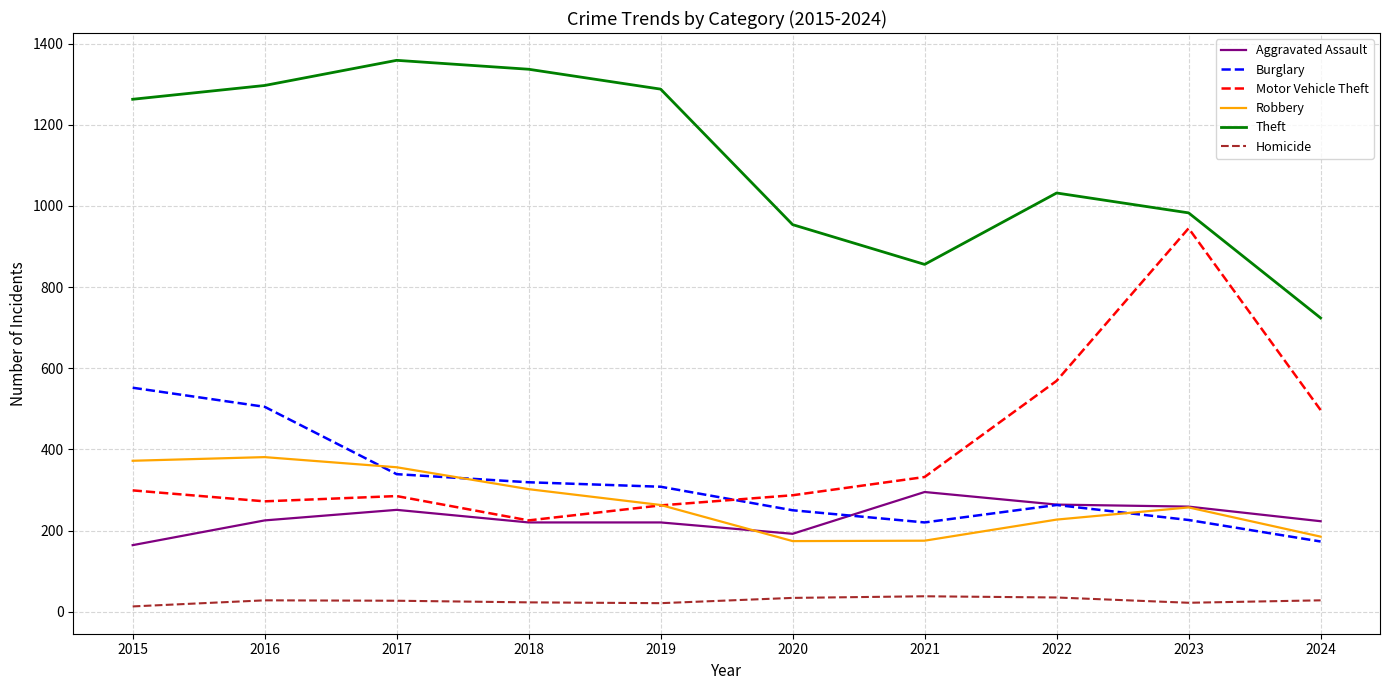

Which series has the largest total across all categories?

Theft